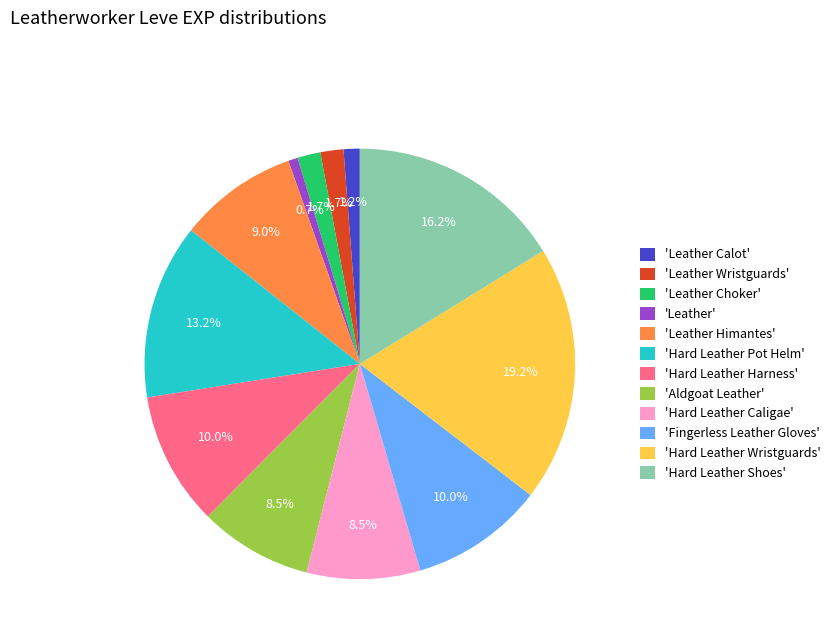

Is there any slice that represents more than half of the pie?

No